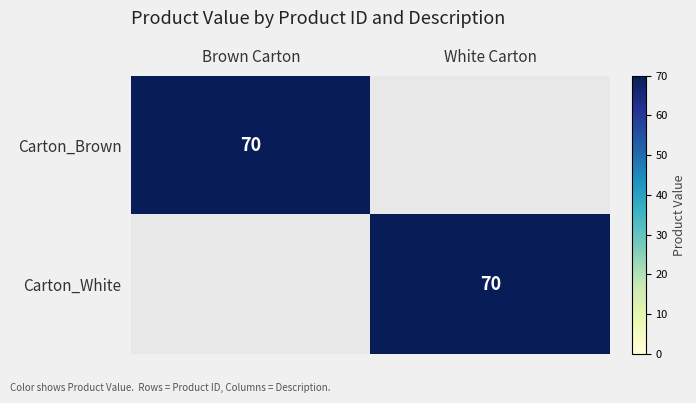

The Carton_Brown series shows 70 at Brown Carton. True or false?

True